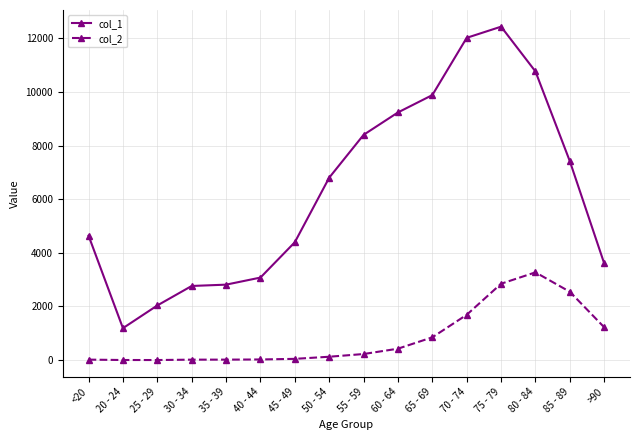

What is the difference between the second highest and minimum values in the col_2 series?

2845